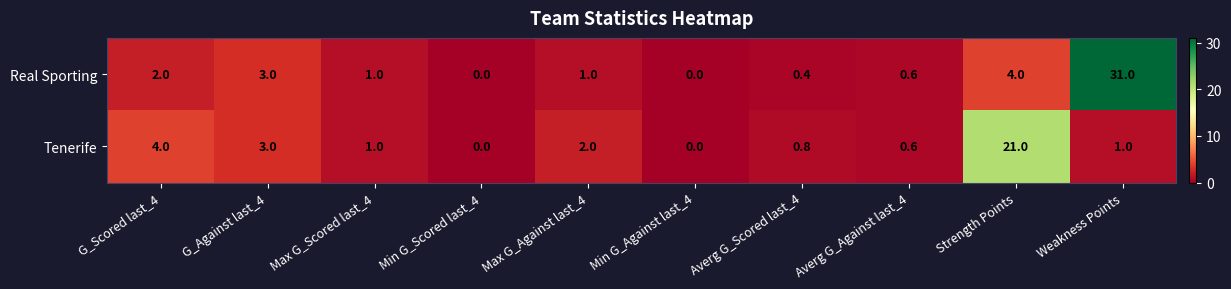

At which category is the sum across all series the highest?

Weakness Points